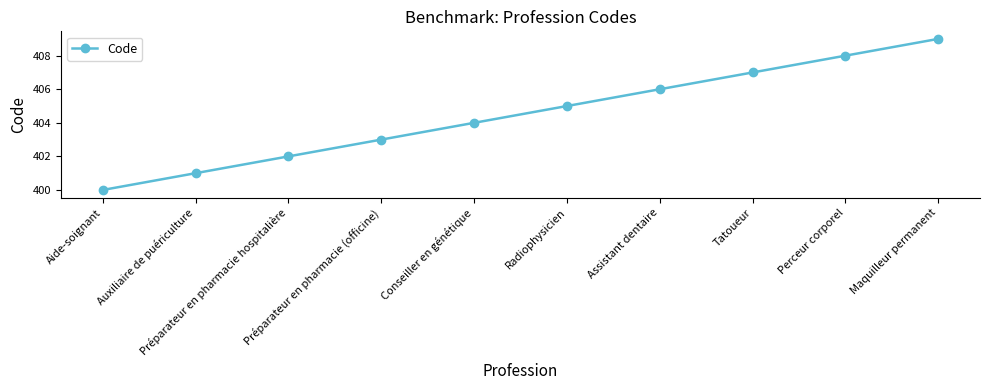

Where is the data nearest to the value 404?

Conseiller en génétique